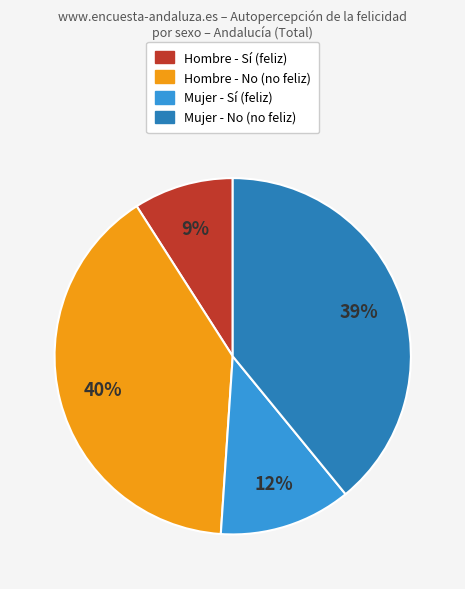

Count the number of slices in the pie.

4